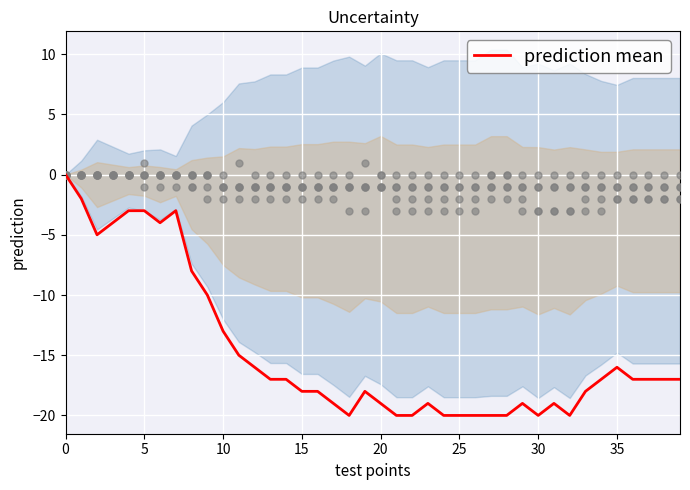

What is the lowest value of the prediction mean series?

-20